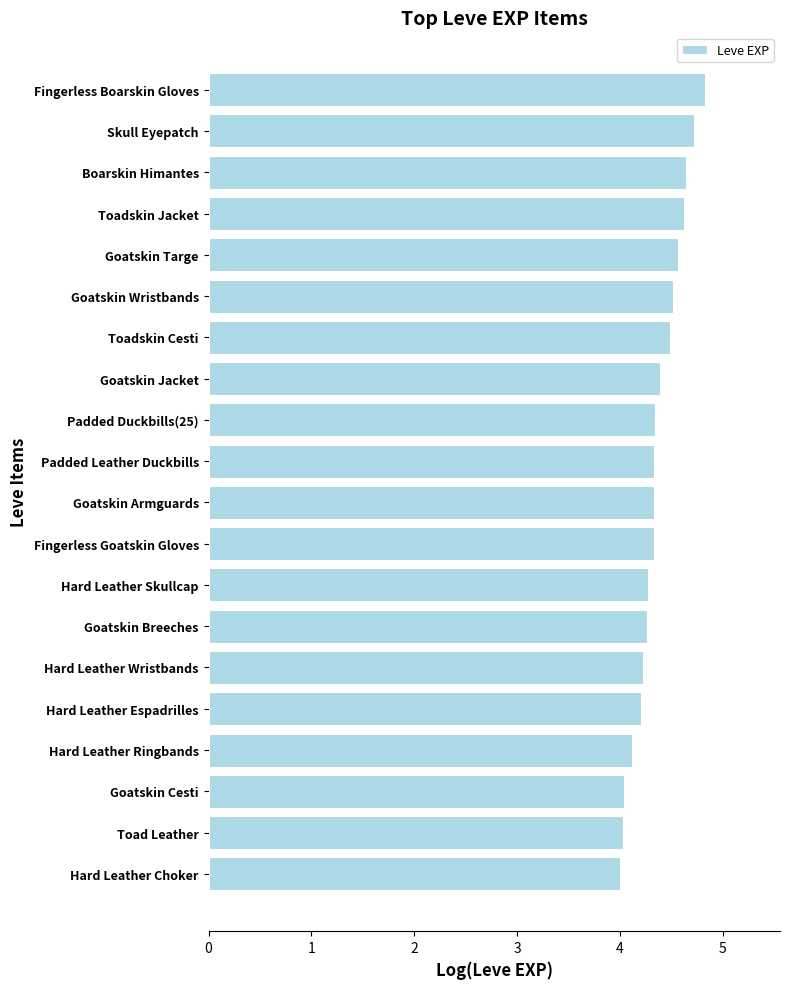

How many data points does each series have?

20